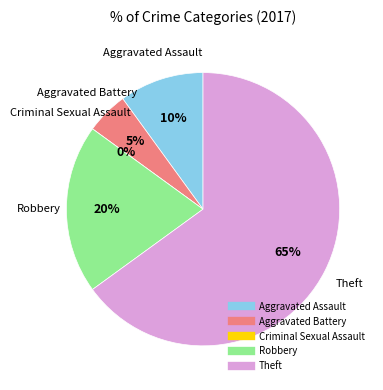

To the nearest percent, what percentage of the pie is Robbery?

20%